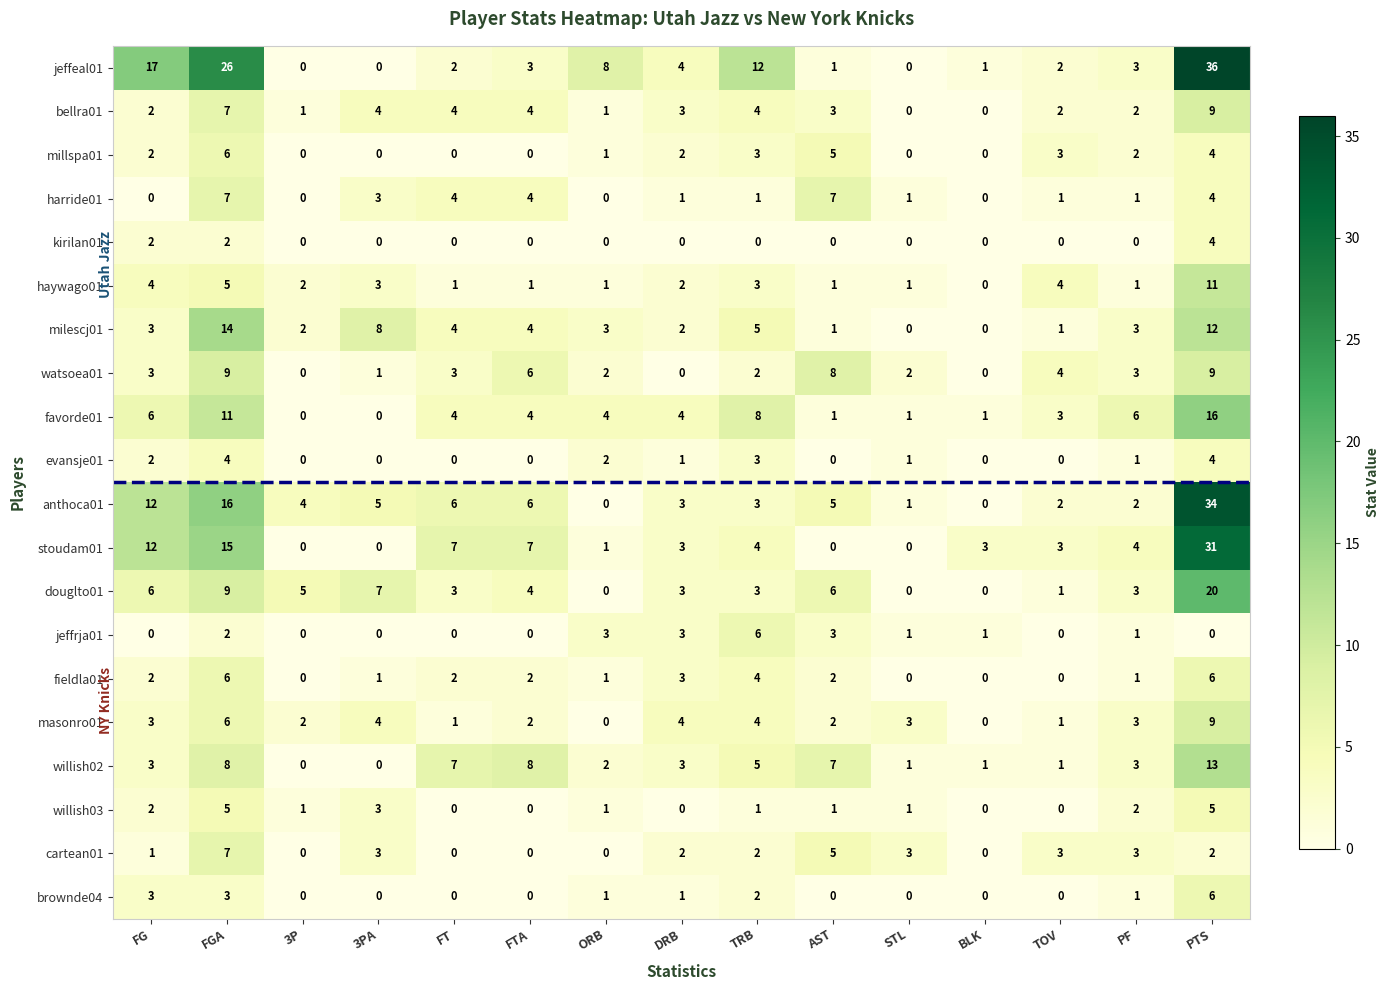

The value of jeffeal01 at DRB is 4. True or false?

True